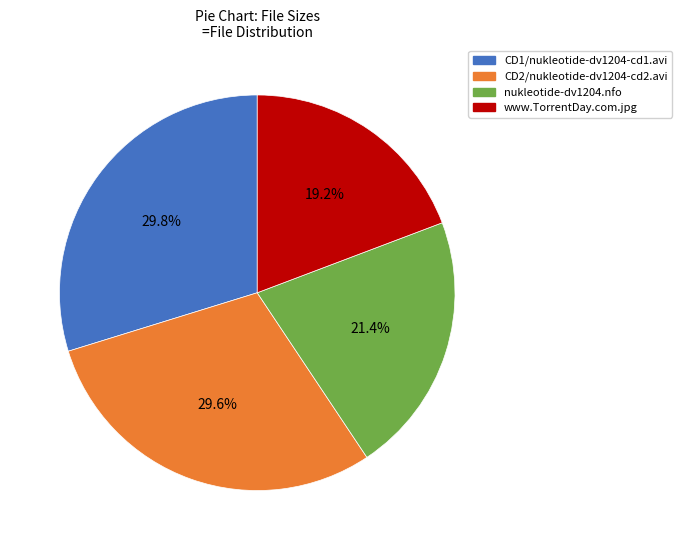

The CD2/nukleotide-dv1204-cd2.avi slice represents 30% of the pie. True or false?

True